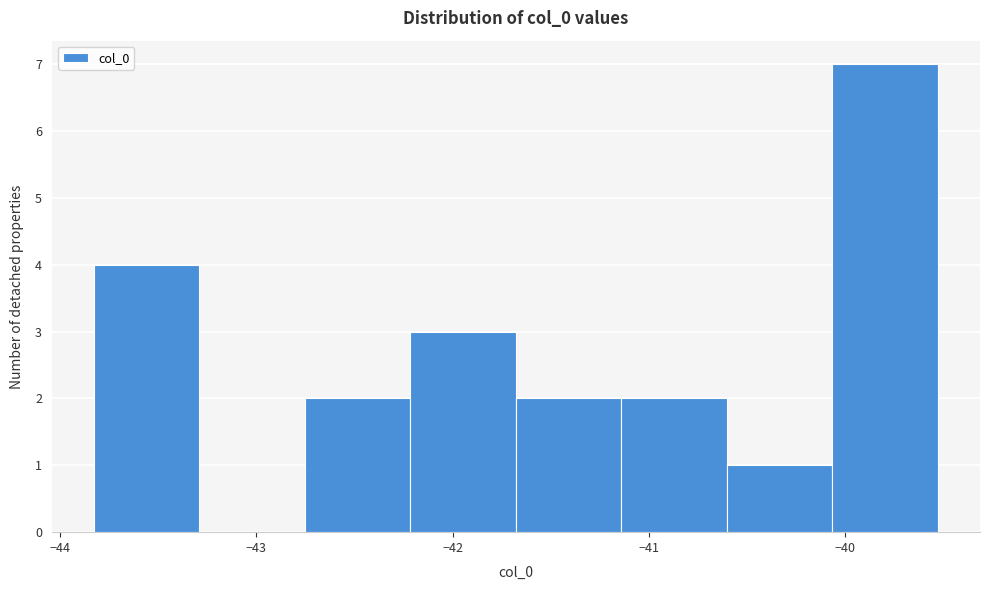

How tall is the bar that spans -41.1 to -40.6 on the x-axis? Neither the bar edges nor the heights are printed on the chart, so give them approximately, as read against the axes.

2